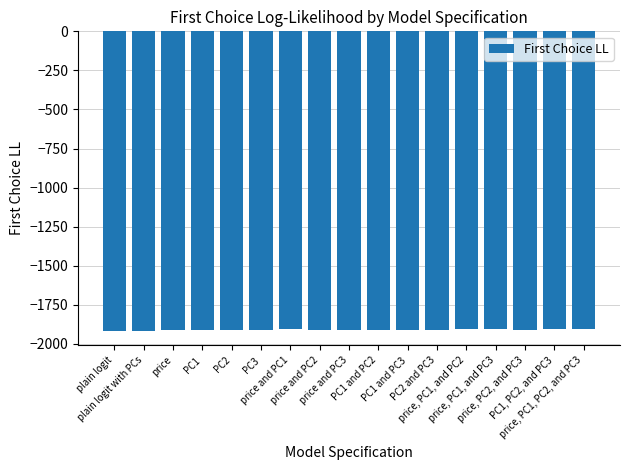

The chart shows a value of -1015.1 at PC3. True or false?

False